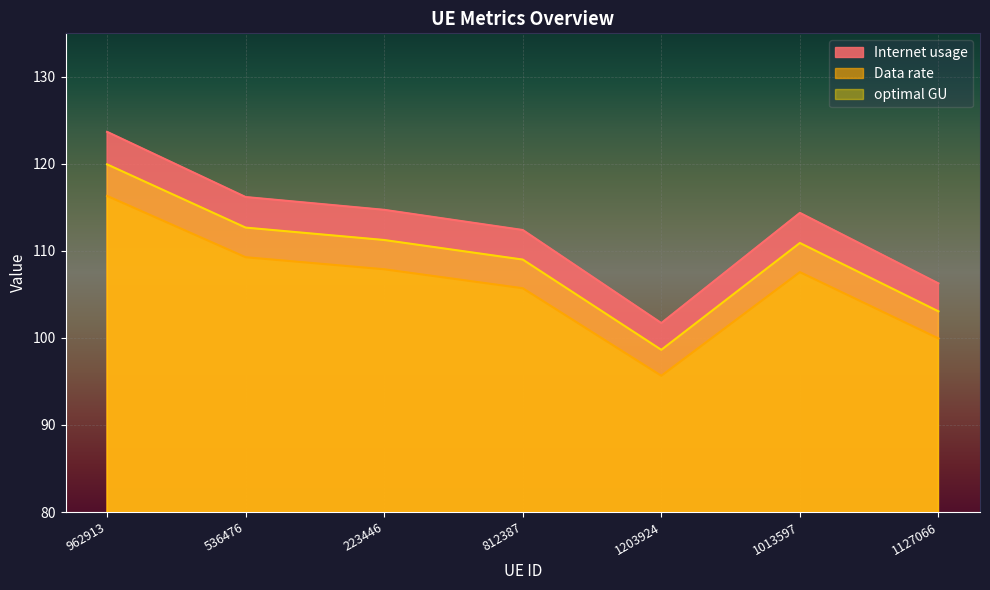

At which label is Data rate closest to 105?

812387